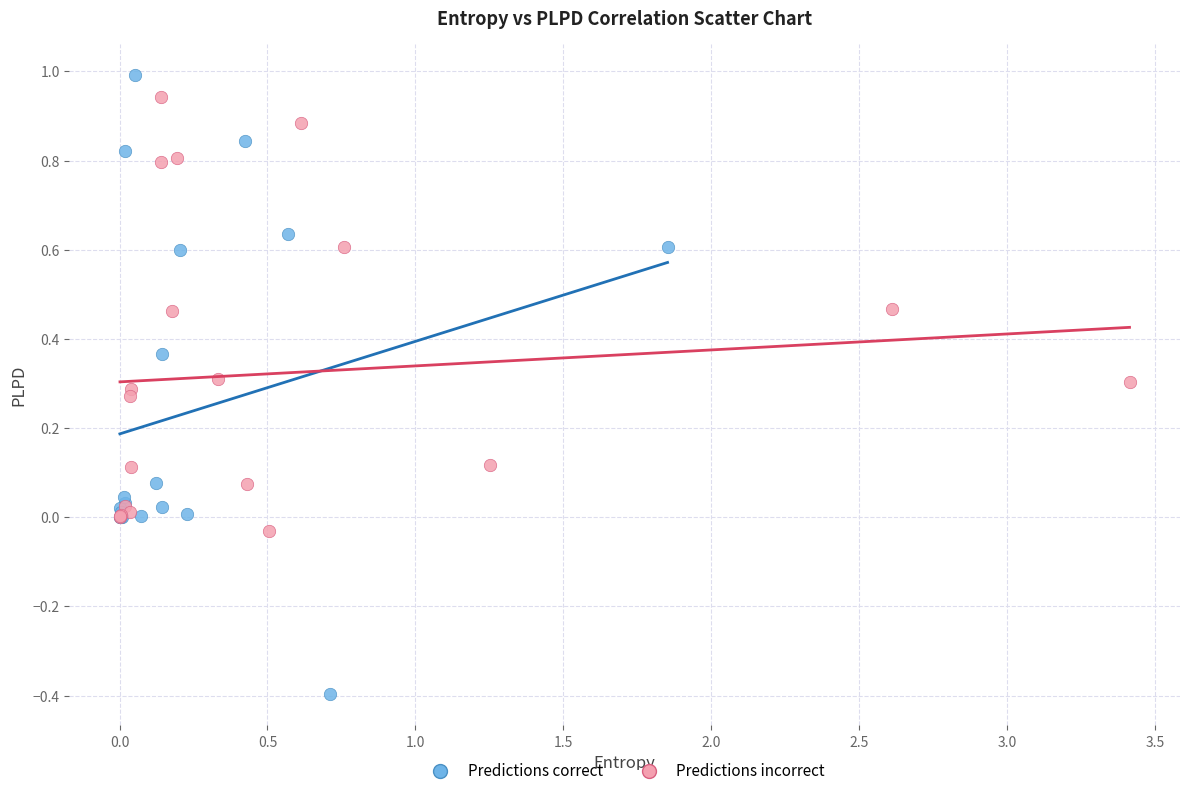

Which series has the largest Y range (max minus min)?

Predictions correct